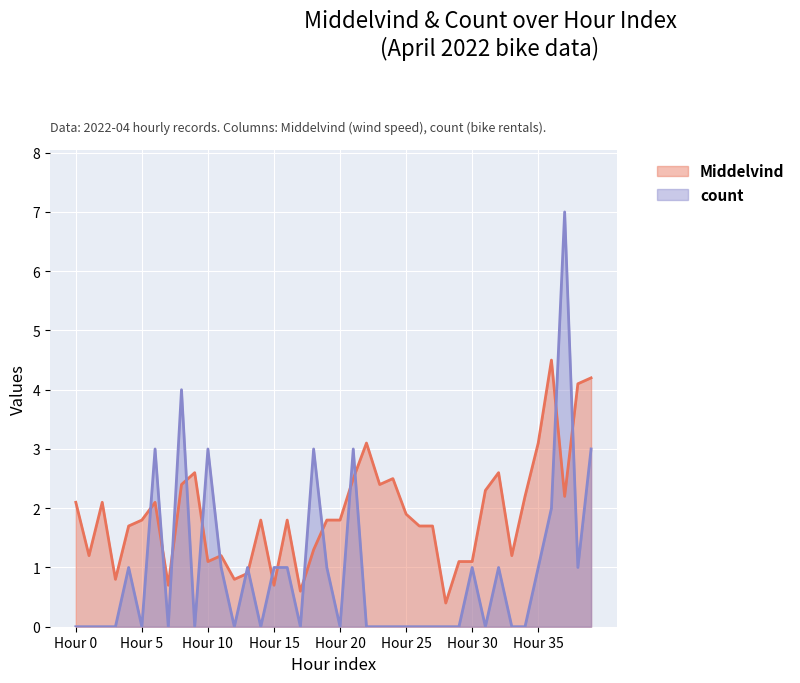

True or false: count has a value of 1.6 at Hour 15.

False